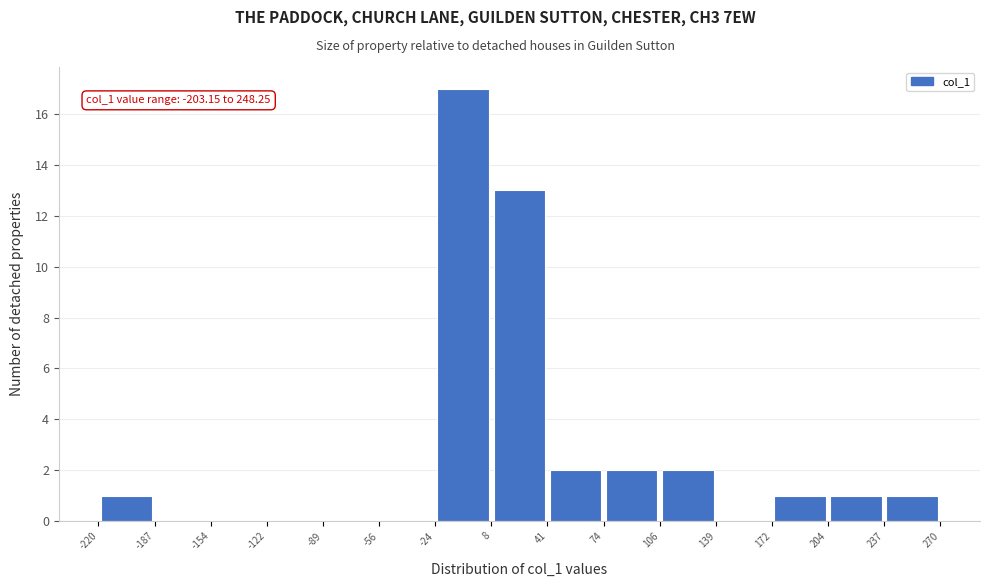

Over which range of the x-axis is the bar tallest?

-24 to 8